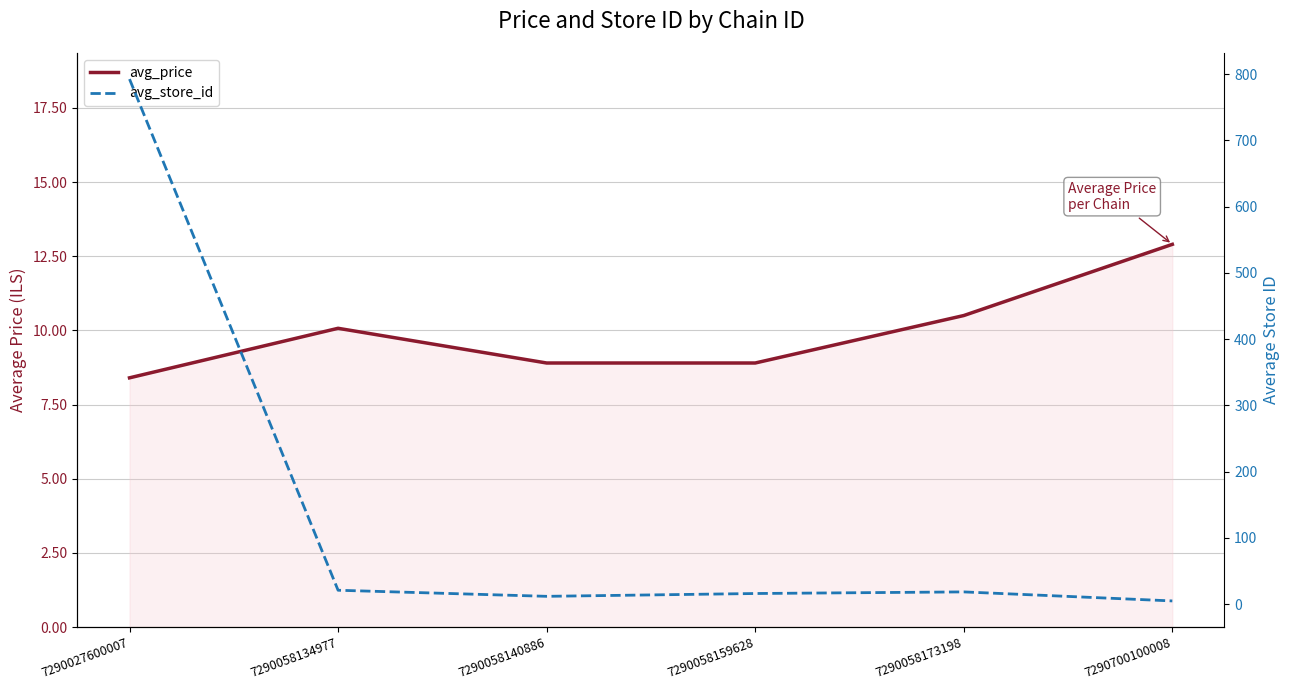

What is the value of the avg_price point at the 1st from the left?

8.4